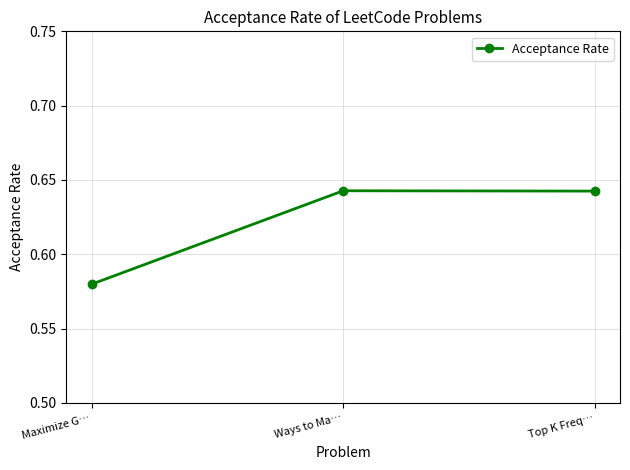

Which category has the lowest value across all series?

Maximize G…